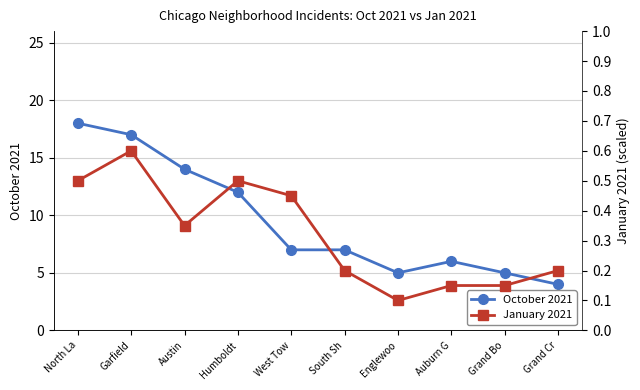

Is the value of October 2021 at West Tow greater than the value of January 2021 at Austin?

Yes